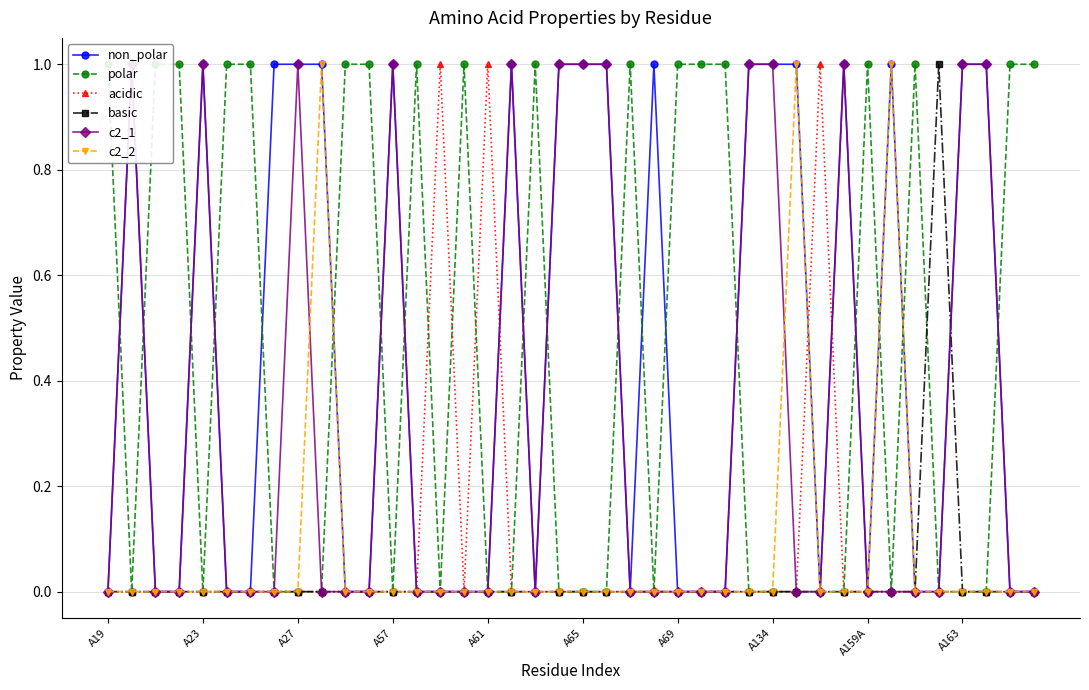

Which category has the highest value in the acidic series?

14